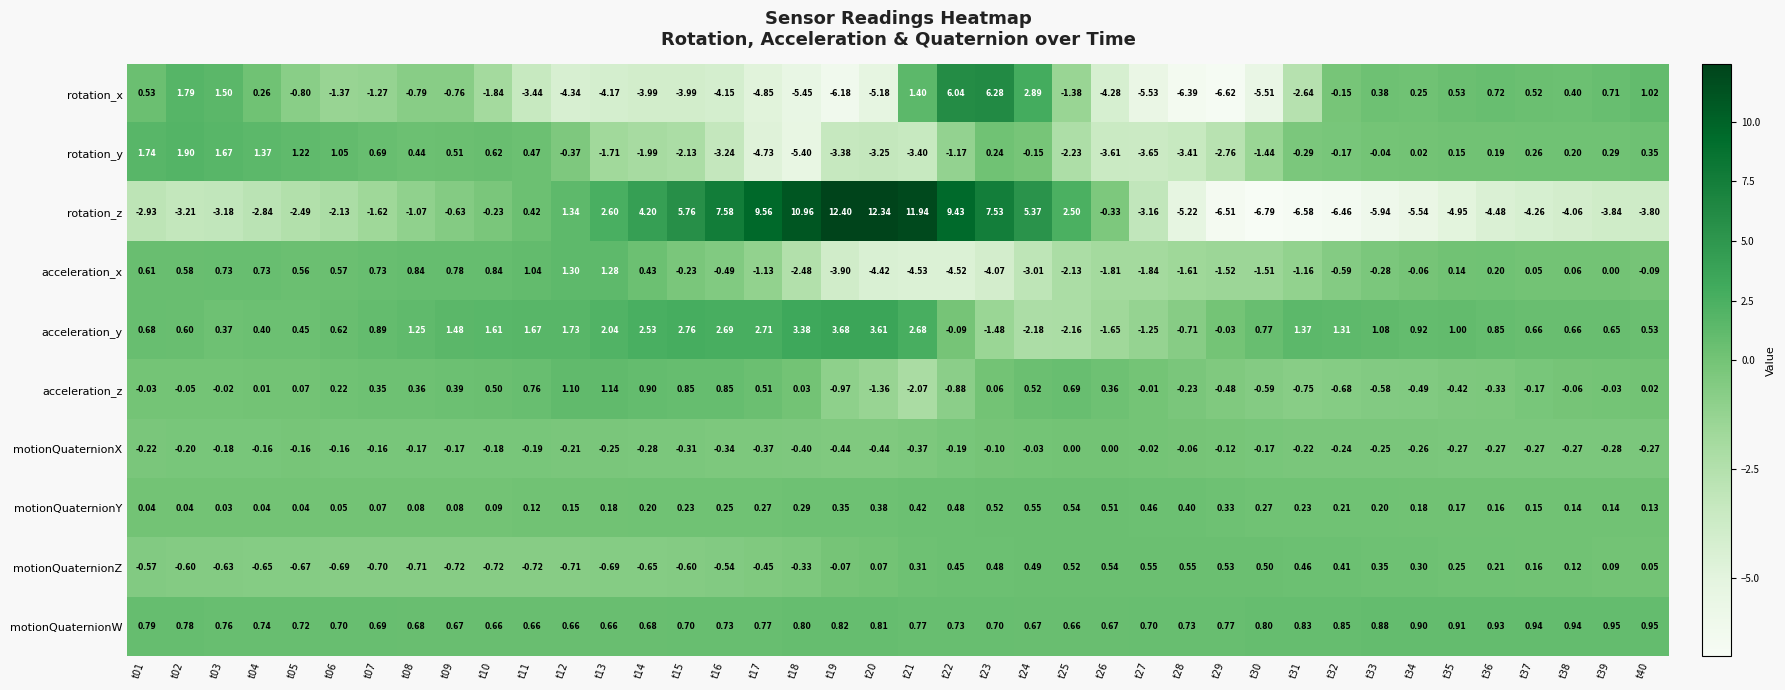

How many positive values does the acceleration_y series have?

32